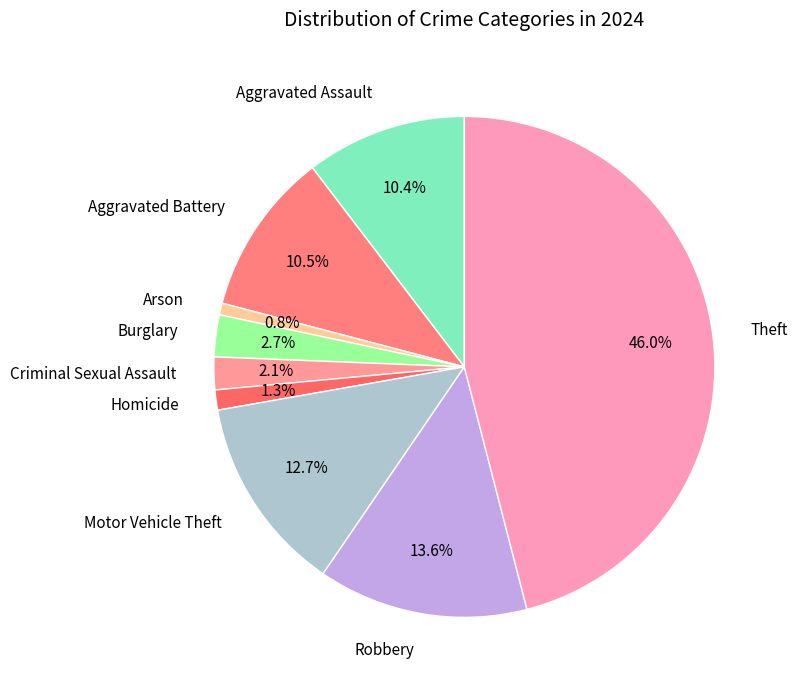

How many segments does this pie chart have?

9